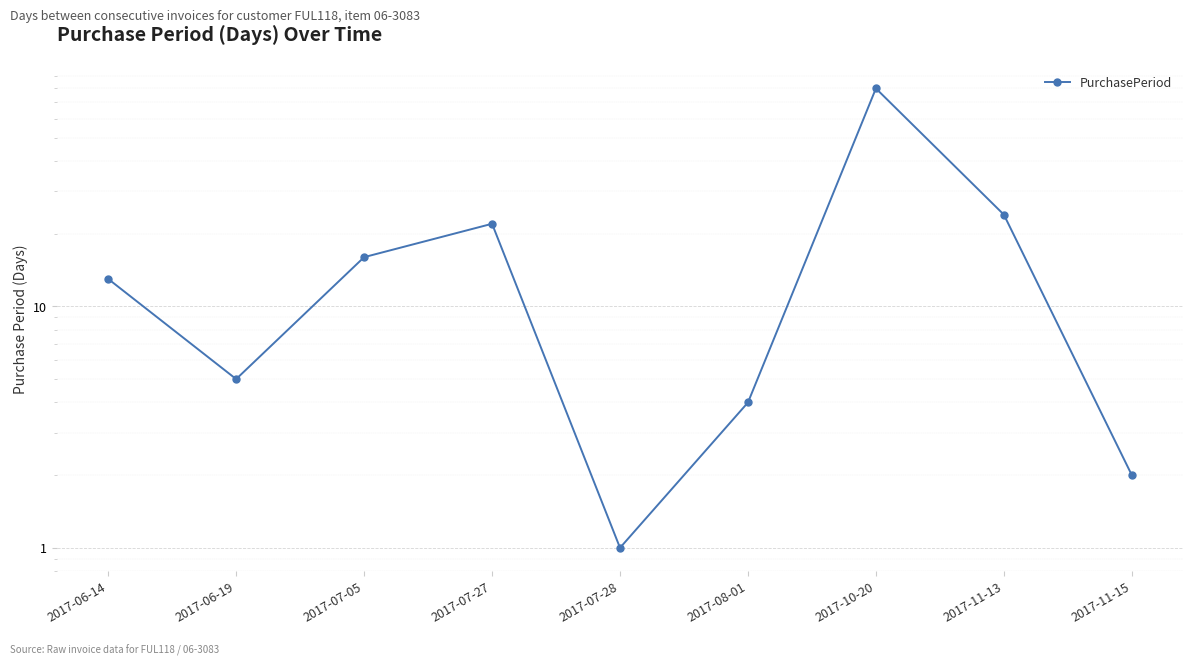

Reading left to right, what are all the values shown in this chart?

13	5	16	22	1	4	80	24	2